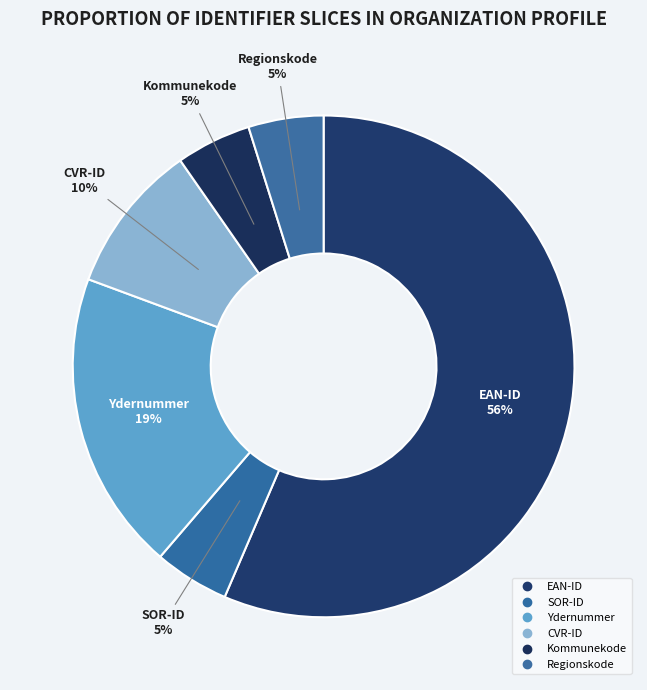

How many slices are in this pie chart?

6